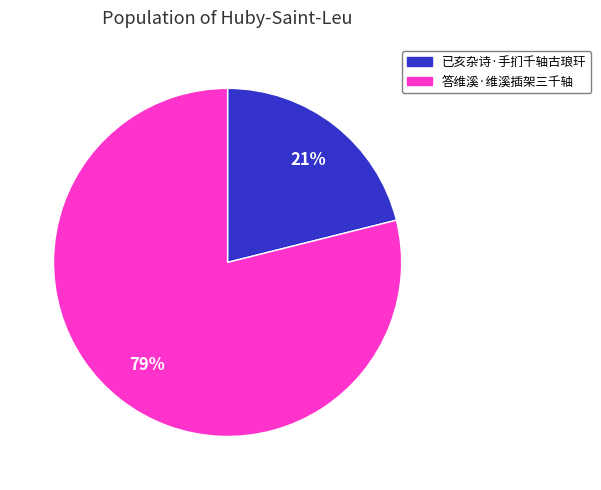

Which has a higher value, 答维溪·维溪插架三千轴 or 已亥杂诗·手扪千轴古琅玕?

答维溪·维溪插架三千轴